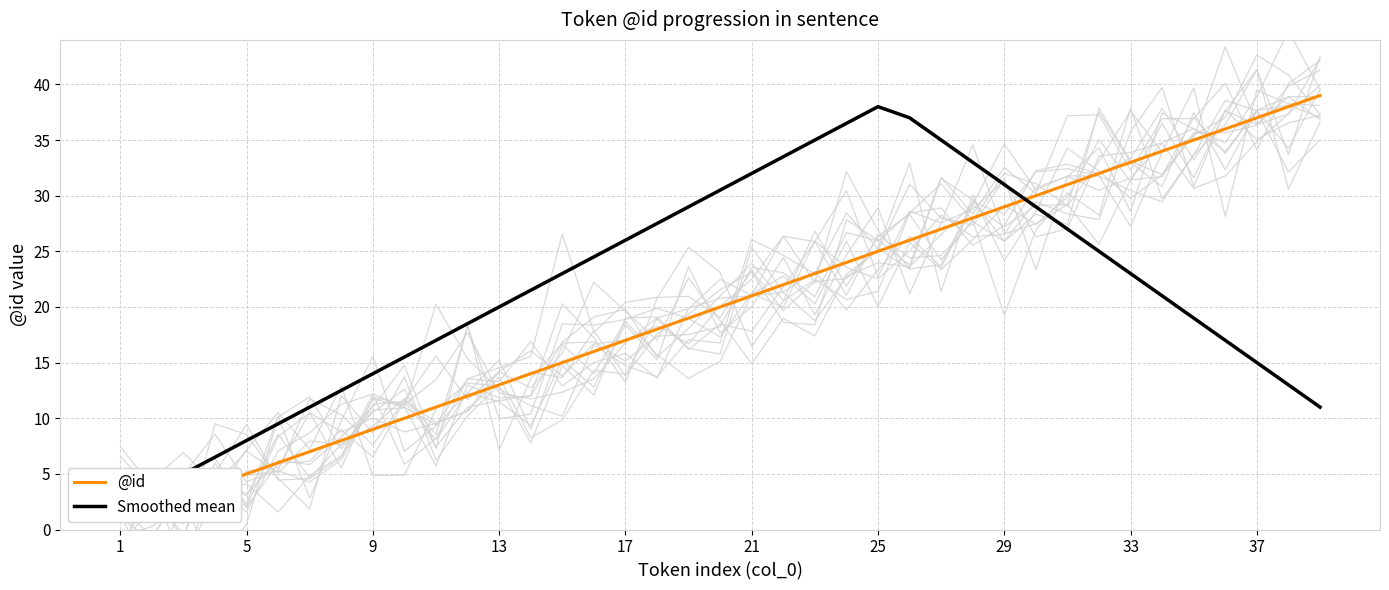

What is the greatest value displayed?

39.0